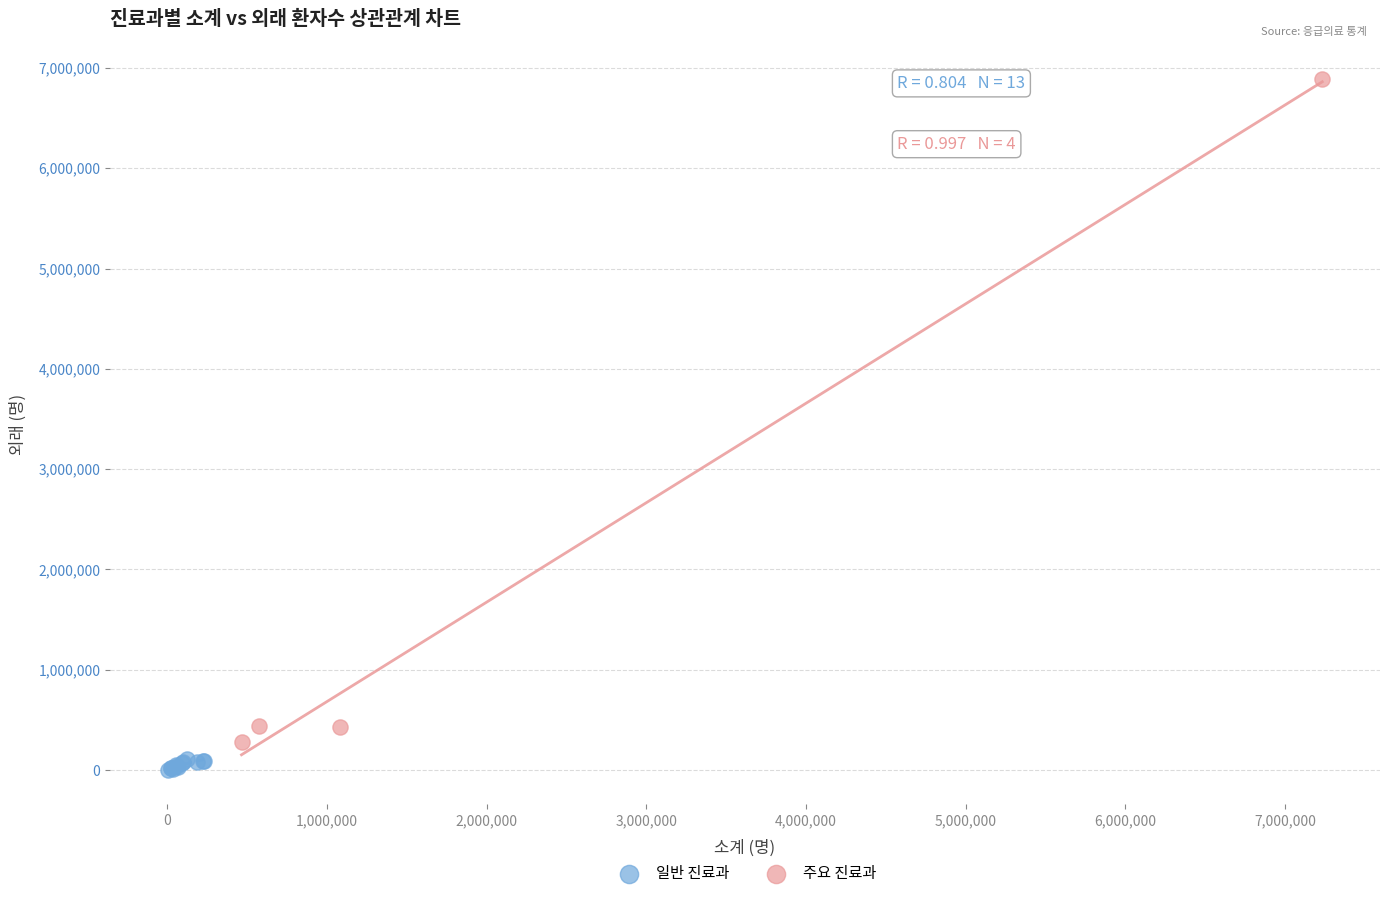

Which series has the widest spread of Y values?

주요 진료과